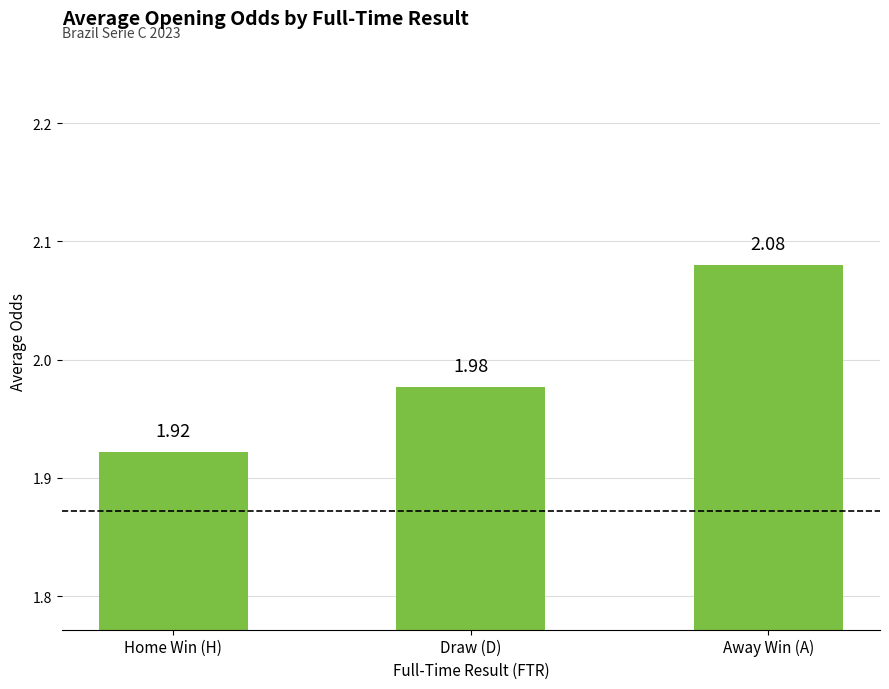

Which label corresponds to the largest value in the chart?

Away Win (A)